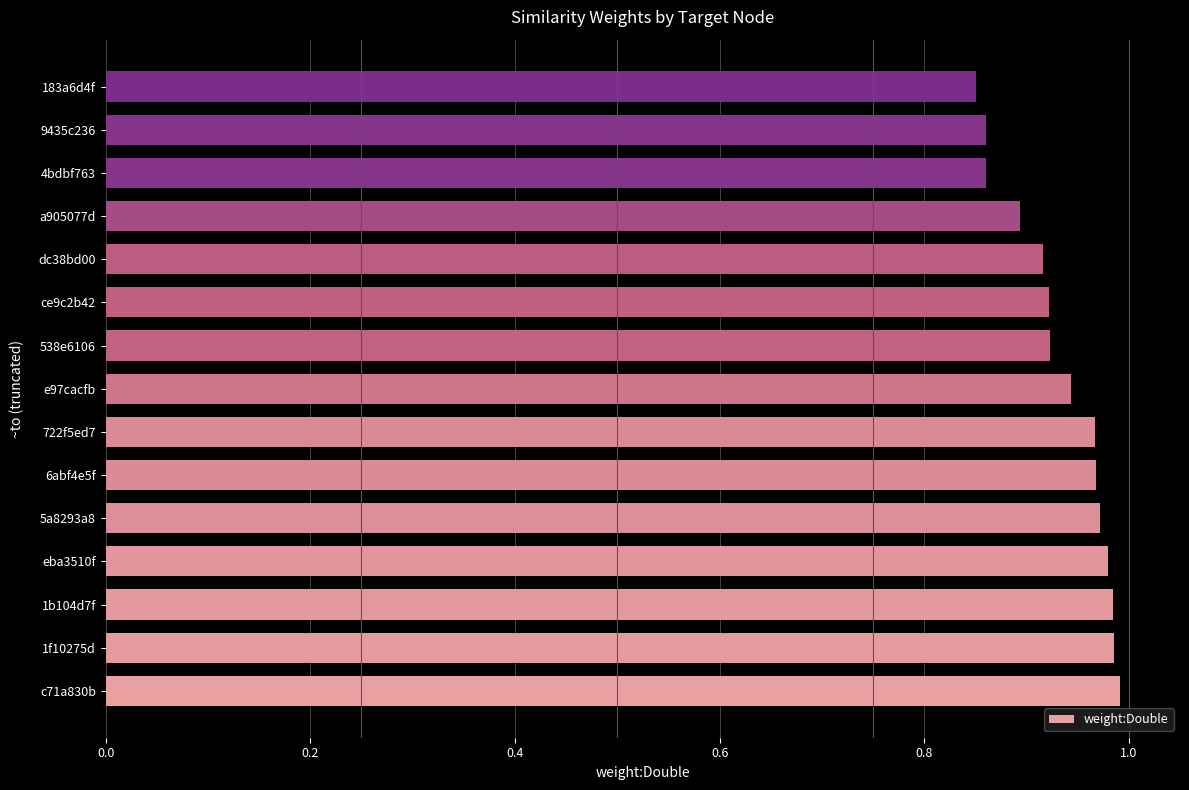

The chart shows a value of 0.9 at dc38bd00. True or false?

True